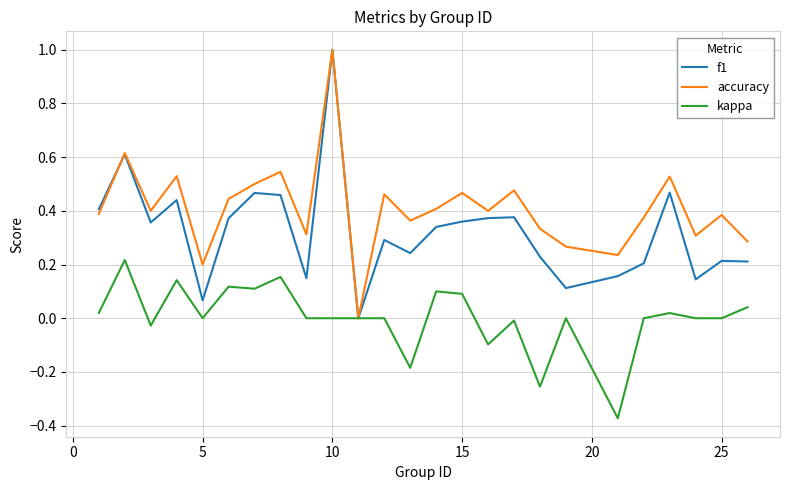

Which series has the largest total across all categories?

accuracy